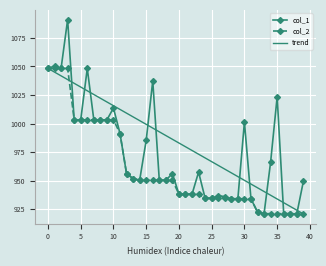

What is the lowest value of the trend series?

920.9